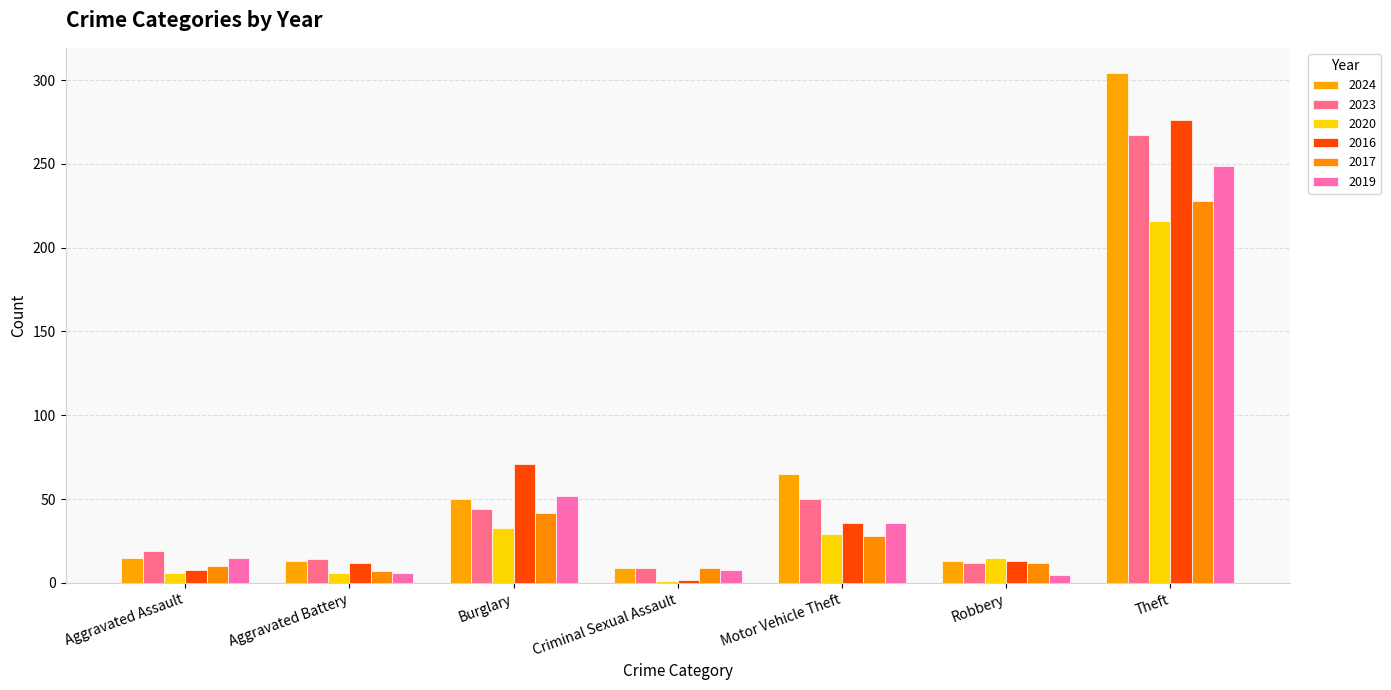

How many bars are there in each group?

6